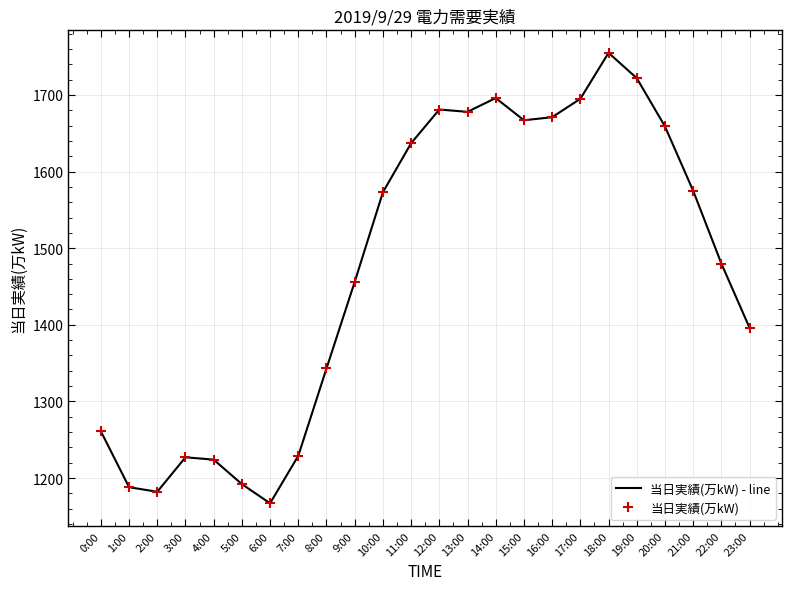

The 当日実績(万kW) series shows 1261 at 0:00. True or false?

True